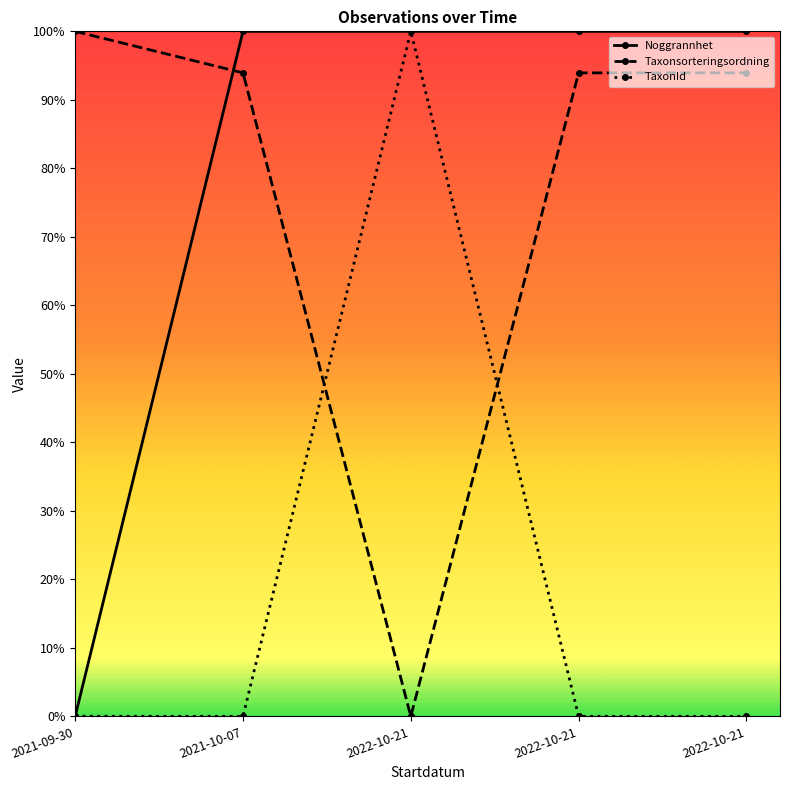

Is this an area chart (filled region under the line)?

No